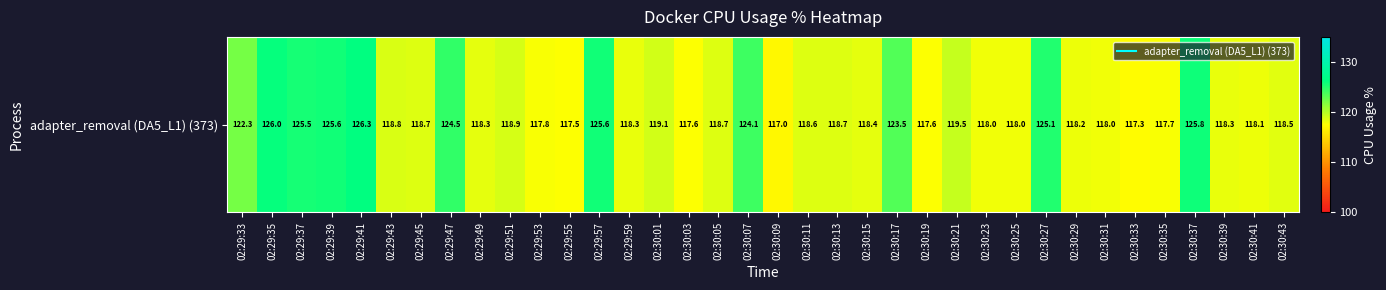

The value at 02:30:09 is 117.0. True or false?

True